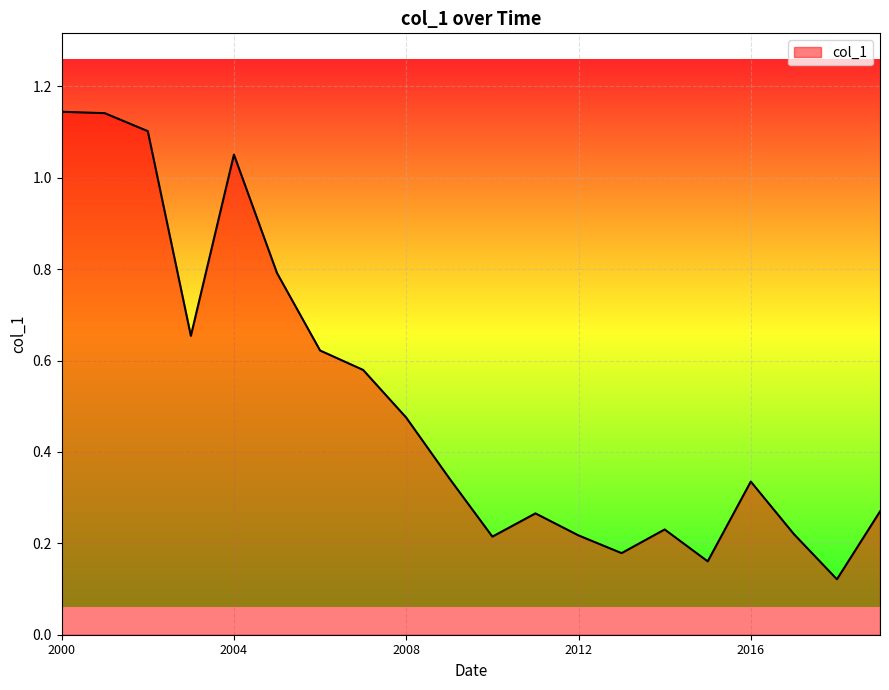

What is the difference between the maximum and minimum values?

1.0